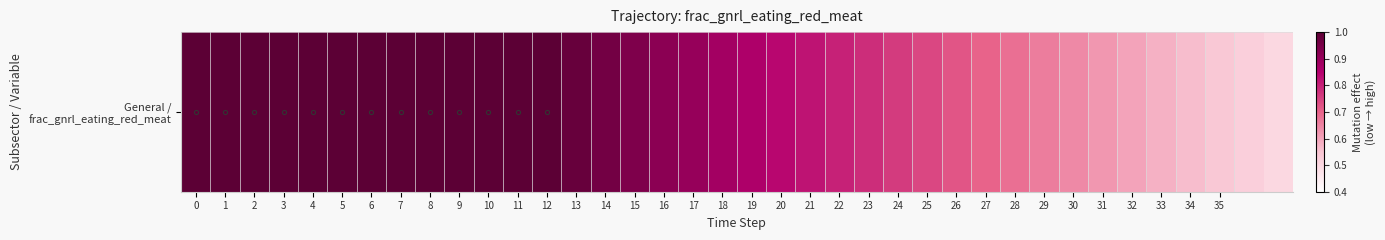

What is the change in value from 17 to 25?

-0.2